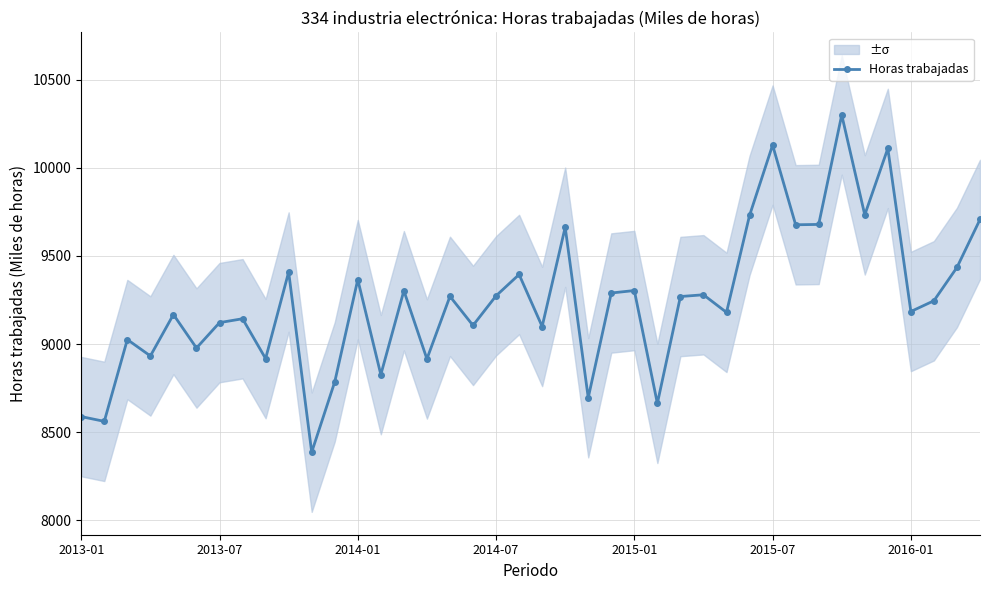

How many lines are shown in the chart?

1